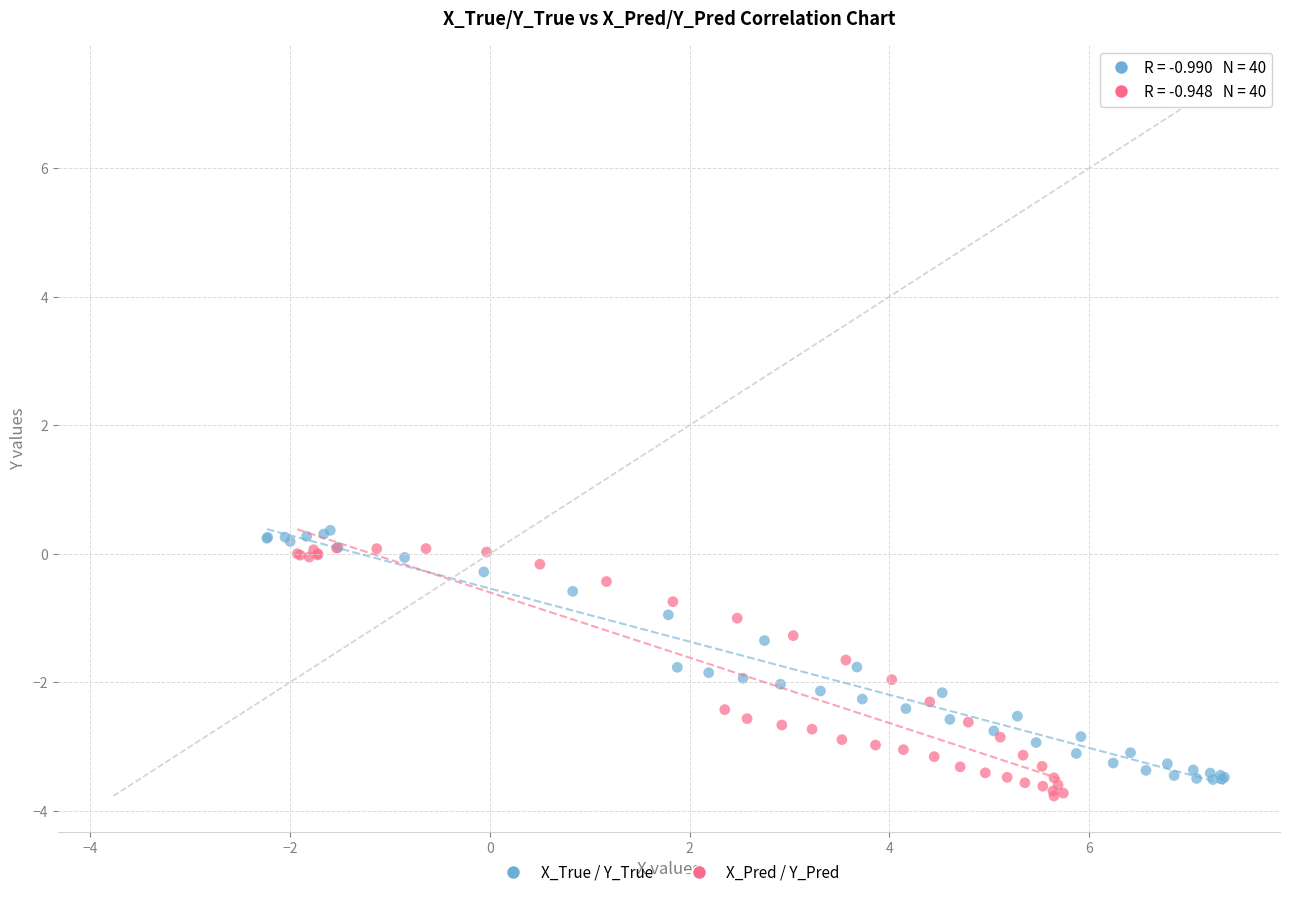

Which series reaches the minimum Y coordinate?

X_Pred / Y_Pred